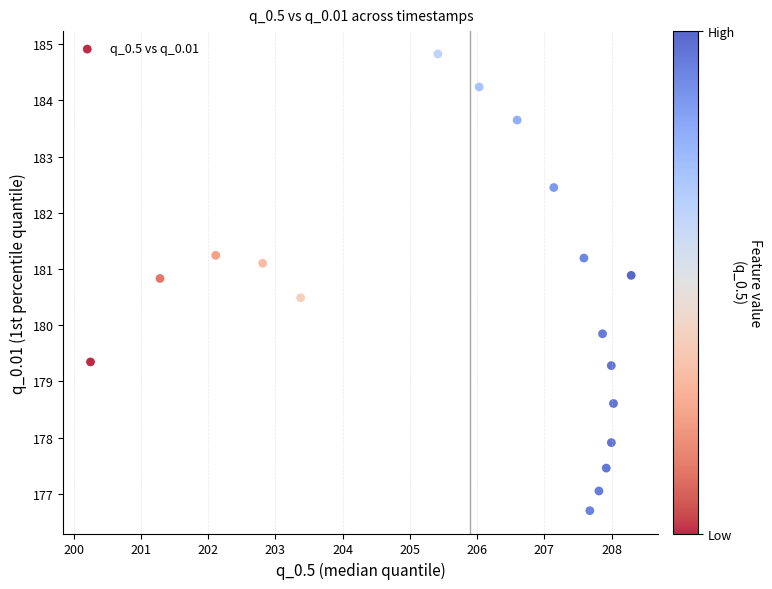

What is the range of X values (max minus min)?

8.0